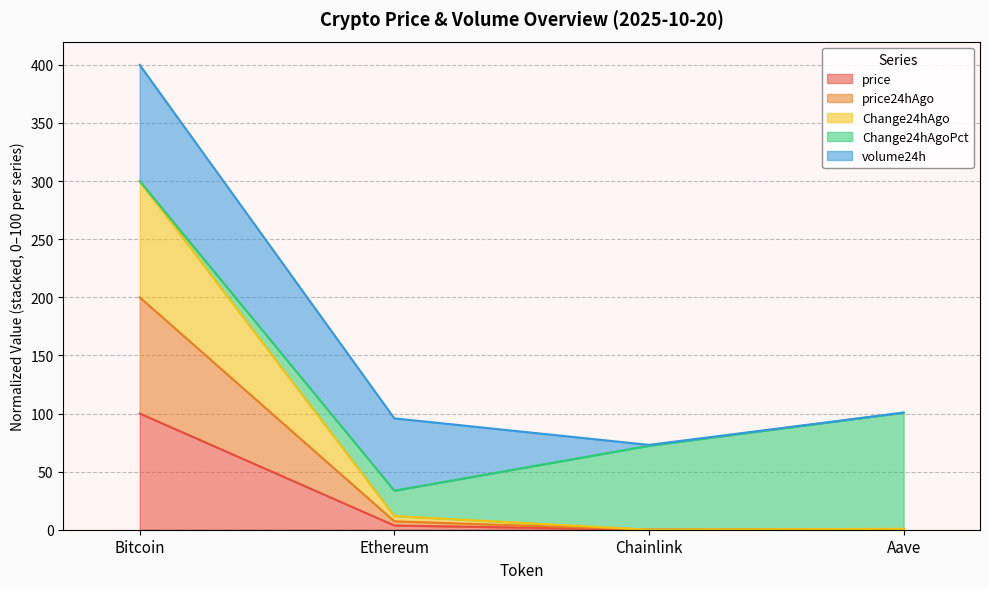

Between Bitcoin and Ethereum, which is larger?

Bitcoin